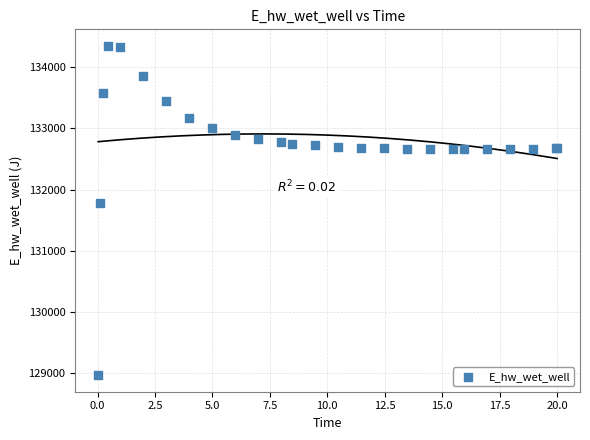

What Y value in the scatter plot is closest to 131658?

131774.5